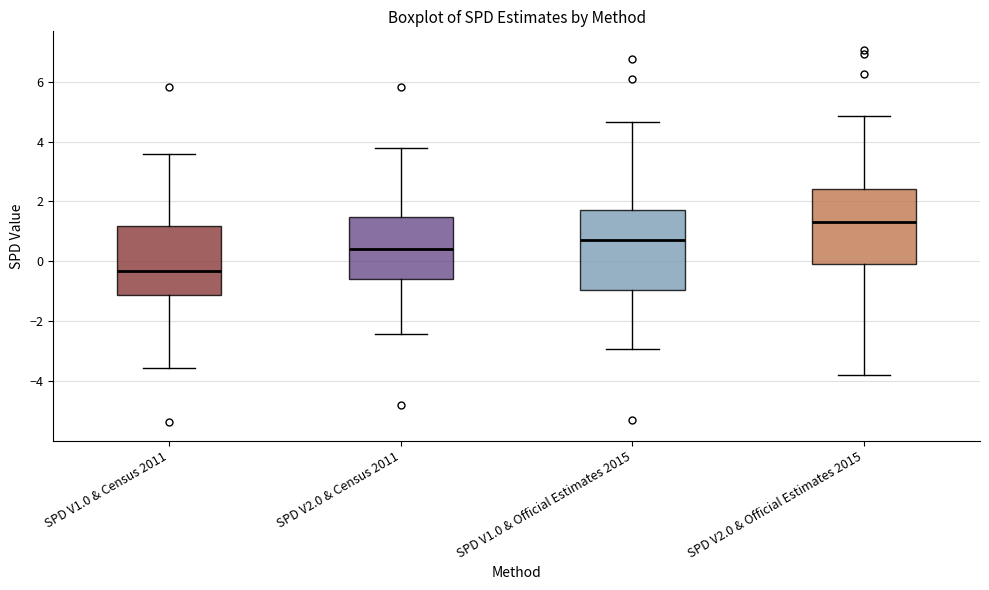

Reading left to right, transcribe this box plot: for each box, give where its median line is, the range the box spans, and where its two whiskers end, as read against the y-axis. The values are not printed on the chart, so give them approximately, as read against the axis.

SPD V1.0 & Census 2011: median -0.4, box -1.2 to 1.2, whiskers -3.6 to 3.6
SPD V2.0 & Census 2011: median 0.4, box -0.6 to 1.4, whiskers -2.4 to 3.8
SPD V1.0 & Official Estimates 2015: median 0.8, box -1.0 to 1.6, whiskers -3.0 to 4.6
SPD V2.0 & Official Estimates 2015: median 1.4, box 0.0 to 2.4, whiskers -3.8 to 4.8